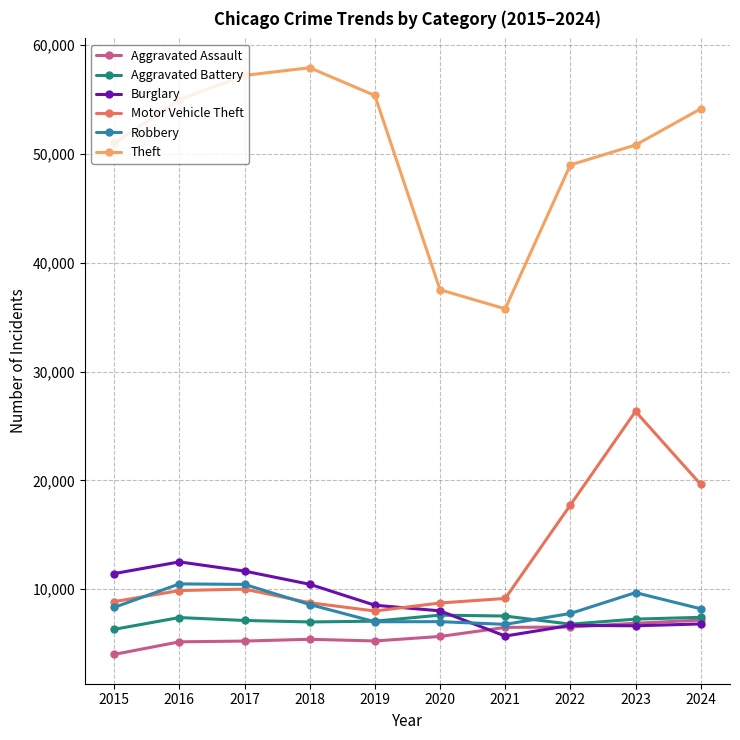

In Aggravated Assault, how many points are higher than both neighbors (excluding endpoints)?

1